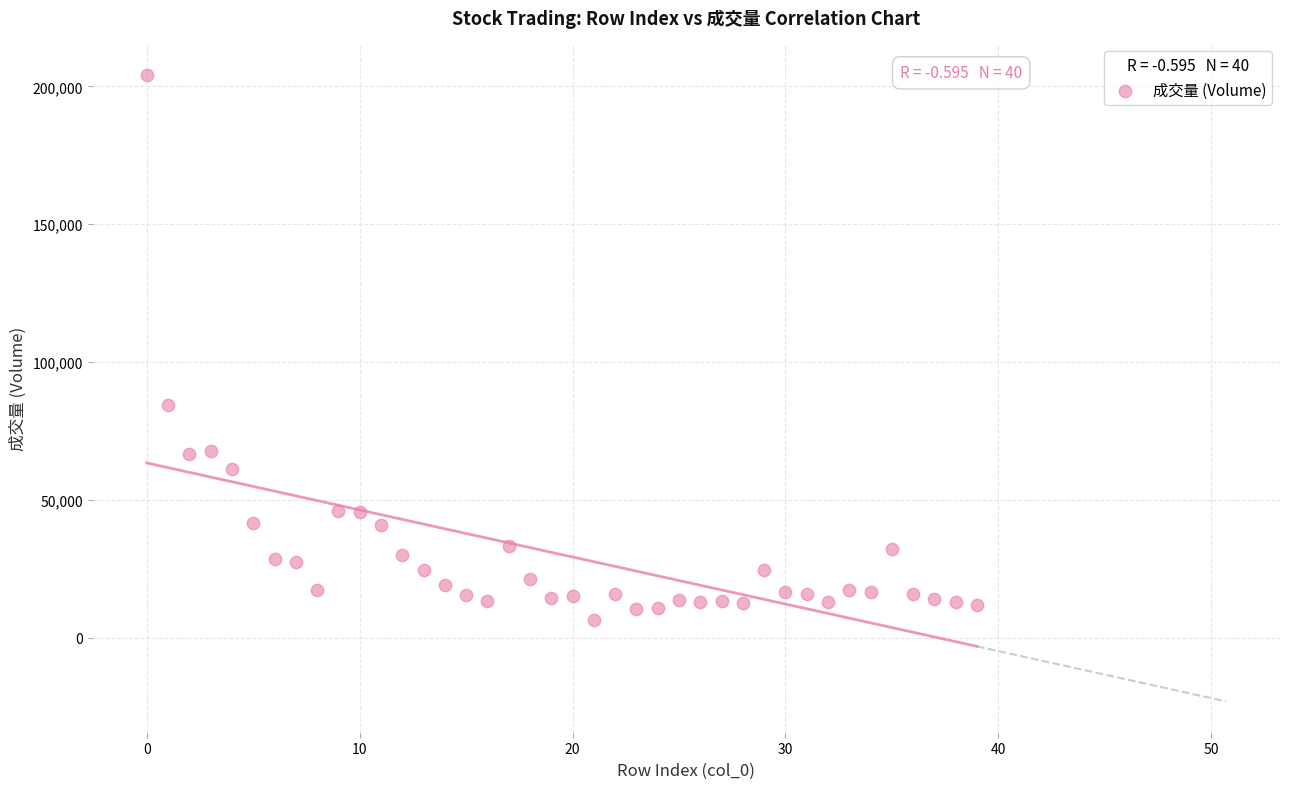

What is the range of Y values (max minus min)?

197918